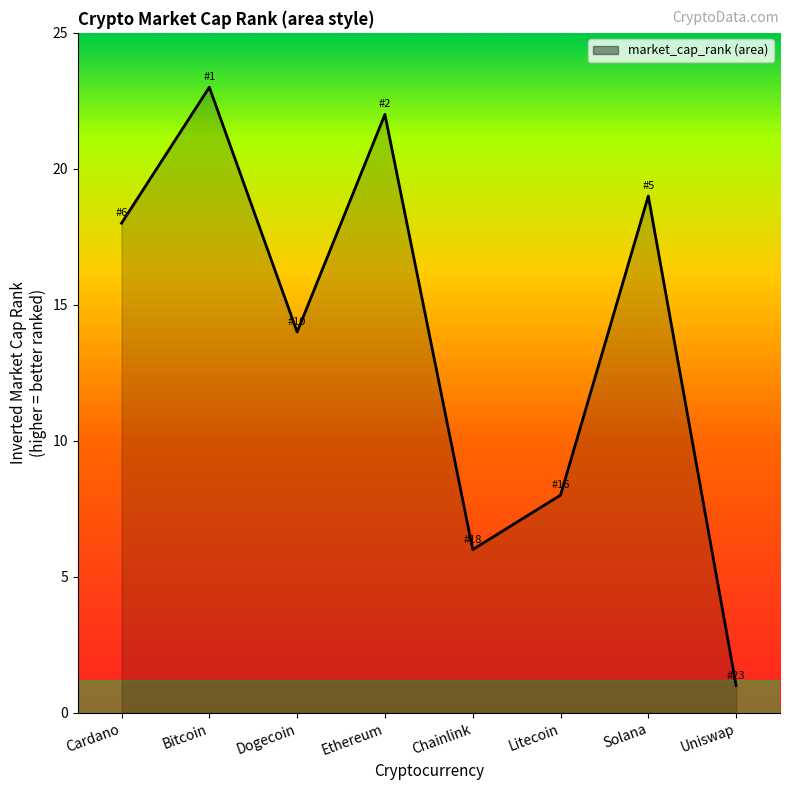

At which category does the chart reach its minimum across all series?

Uniswap